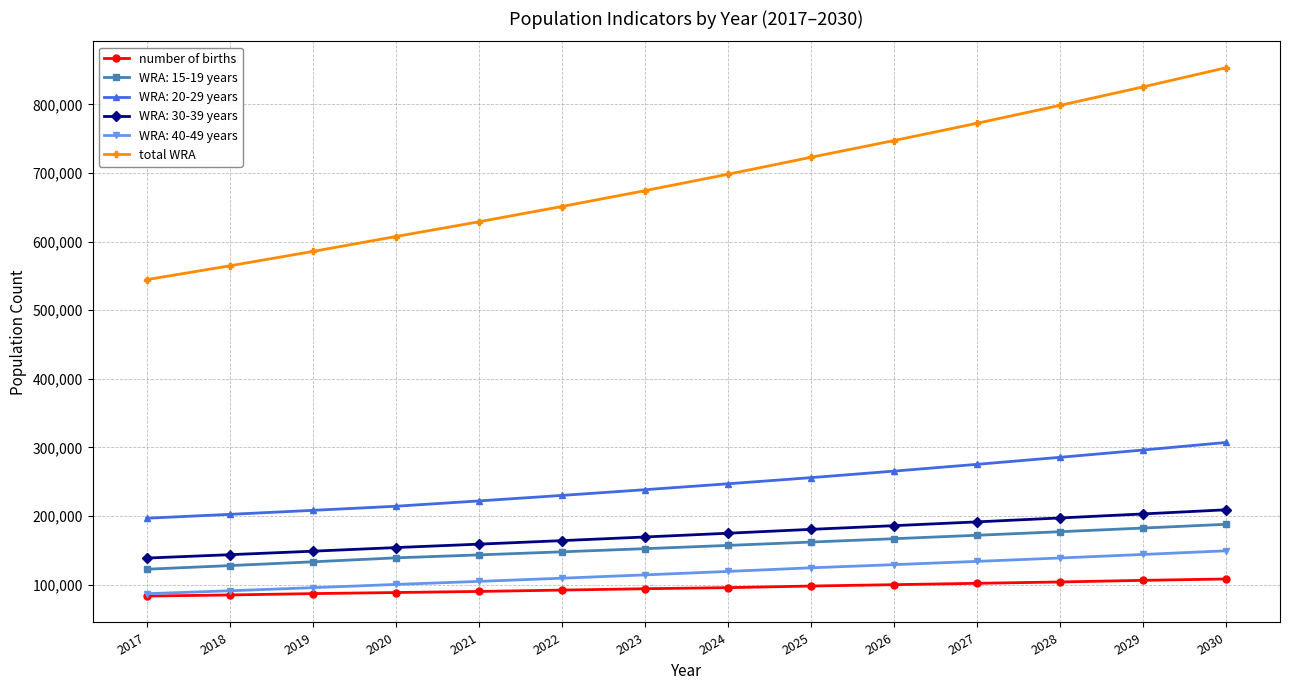

What is the maximum value for number of births?

108183.1